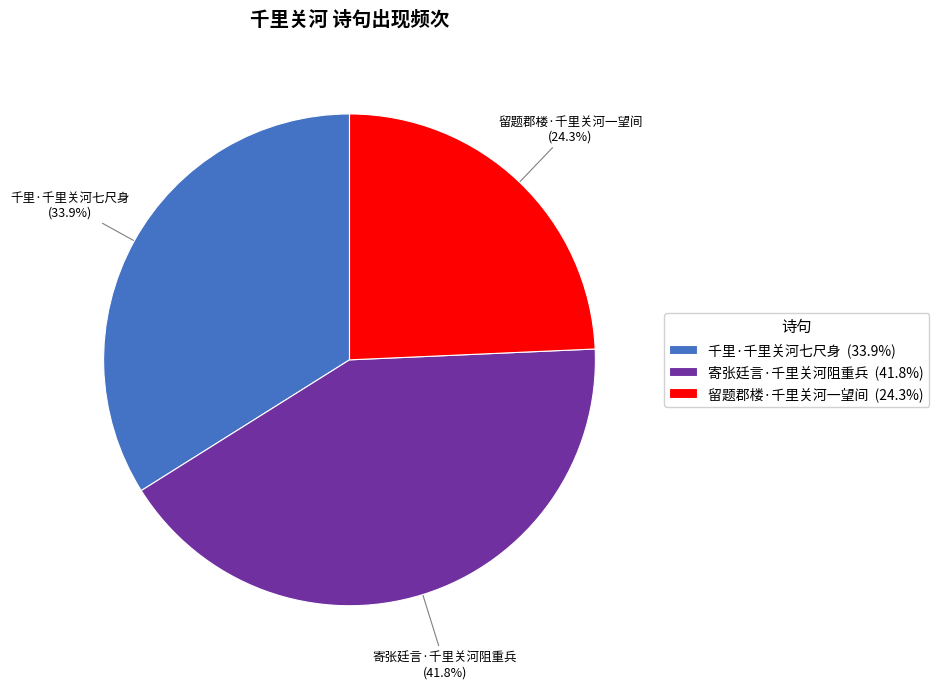

True or false: 留题郡楼·千里关河一望间 accounts for 24% of the total.

True